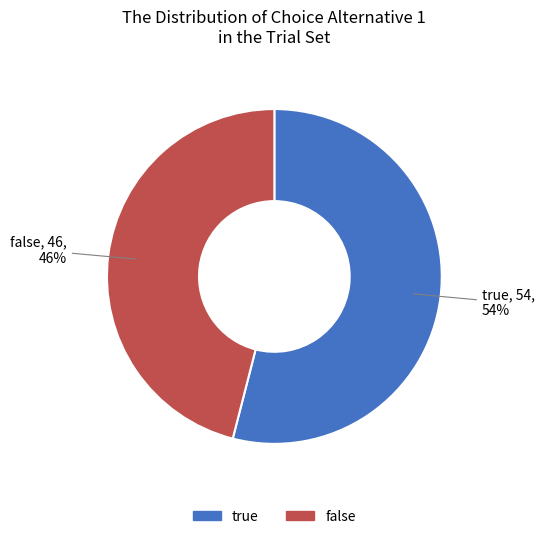

To the nearest percent, what percentage of the pie is true?

54%